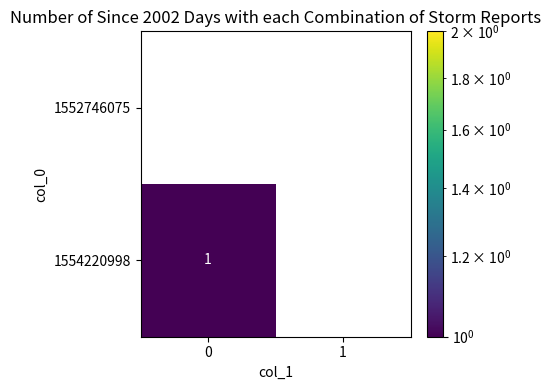

The 1554220998 series shows 1 at 0. True or false?

True